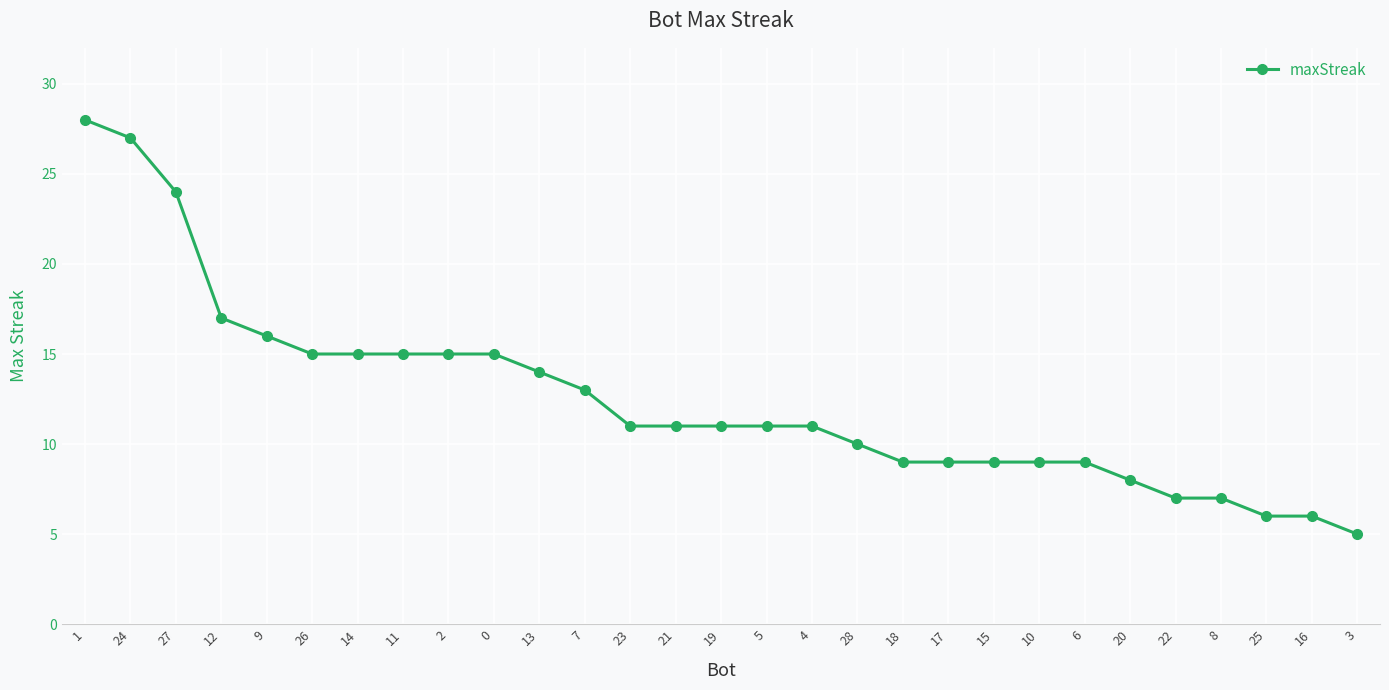

The value at 7 is 7. True or false?

False